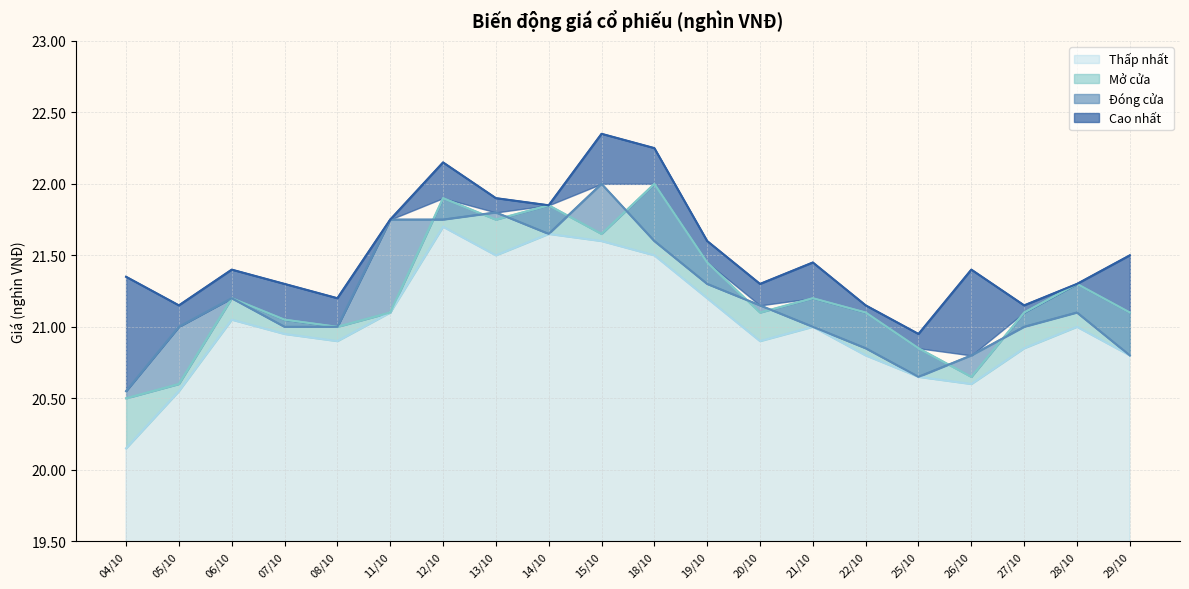

Does the chart display data point markers on the line(s)?

No